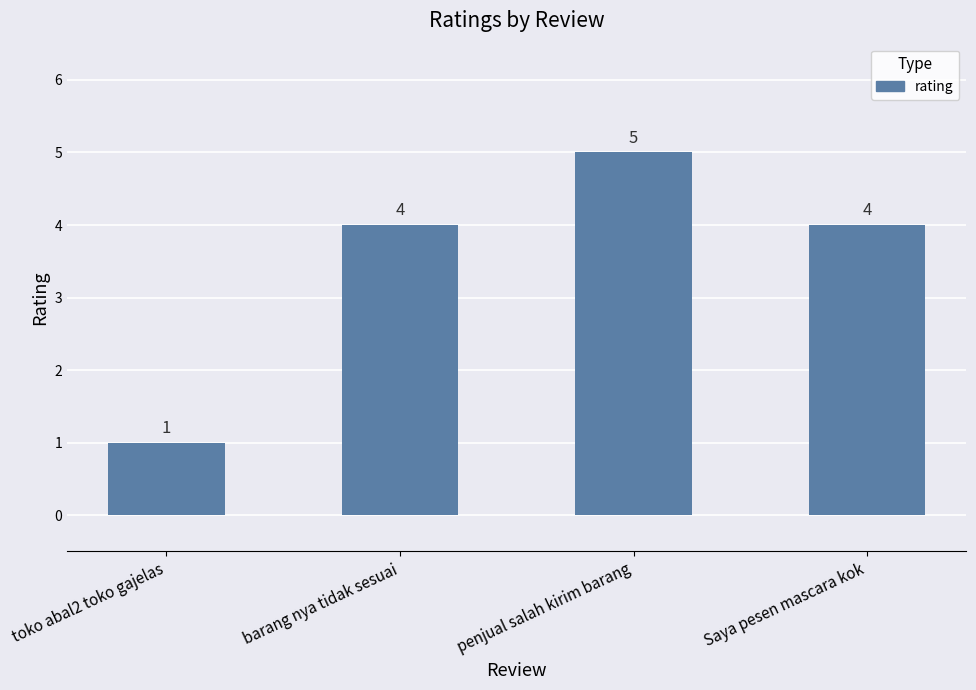

How many data points are less than 4?

1